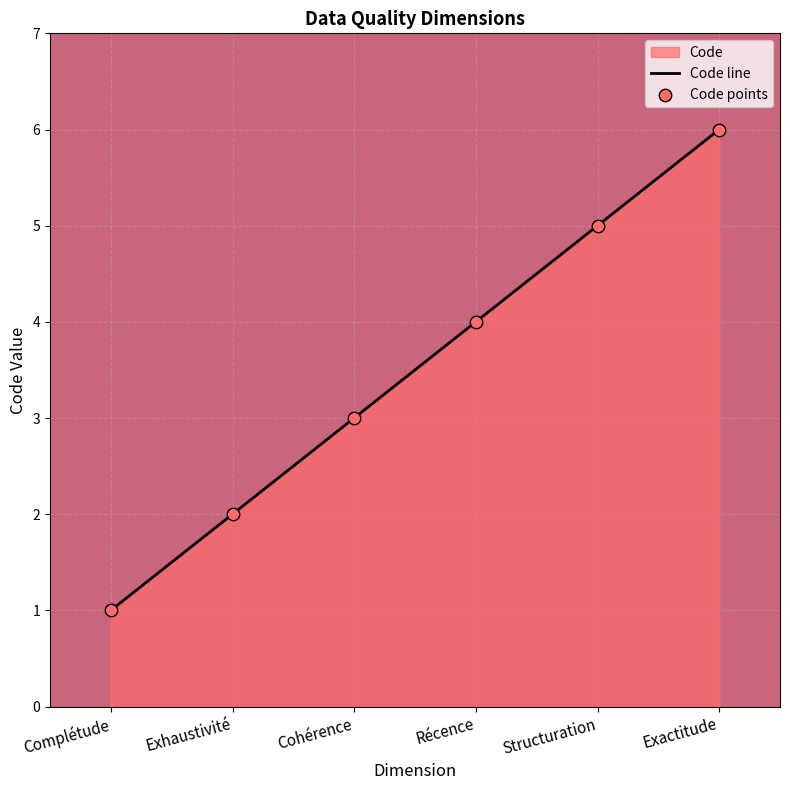

Which series contains the highest Y value?

Code line